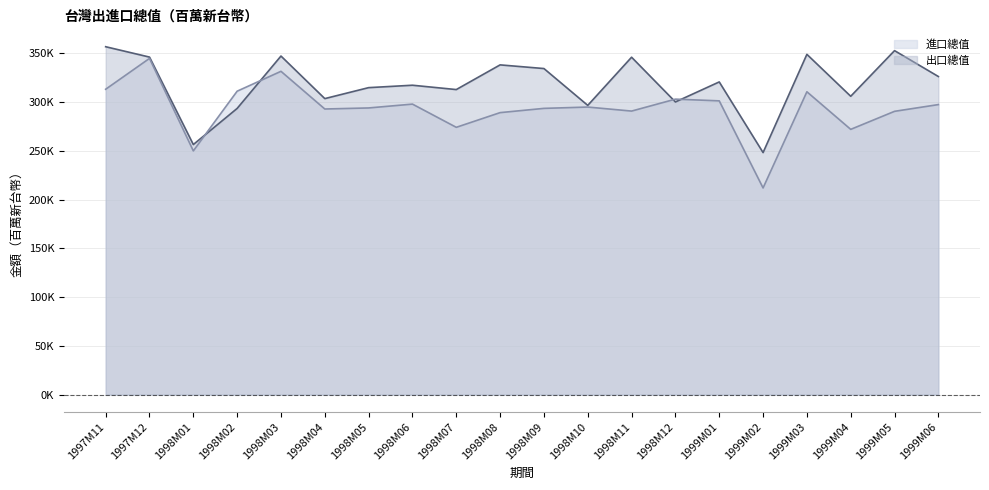

Reading left to right, list all the values displayed in this chart.

出口總值: 356732	346110	256402	293457	347177	303522	314770	317245	312796	338112	334350	296578	345970	300094	320630	248176	348922	305920	352724	326175
進口總值: 313125	344759	249894	311122	331512	292865	293939	297878	274078	289144	293505	294860	290734	302977	301216	211895	310530	271978	290477	297393